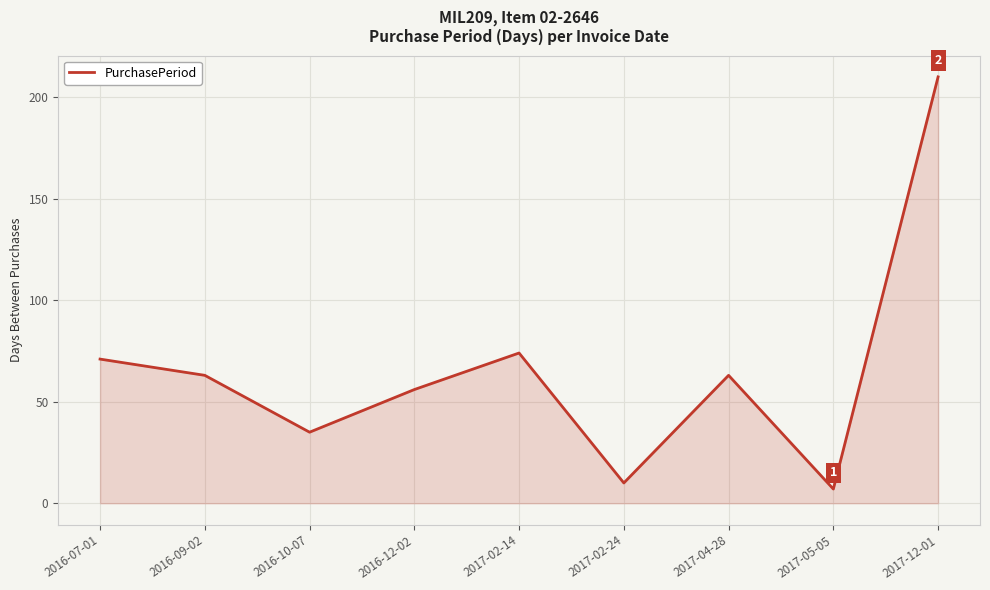

What is the sum of all values?

589